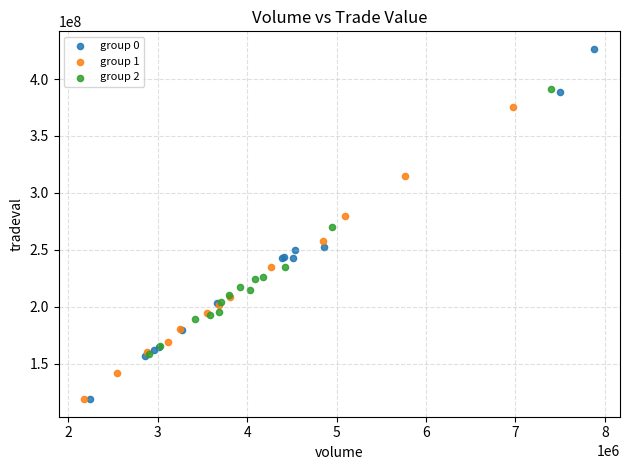

Which series has the largest Y range (max minus min)?

group 0